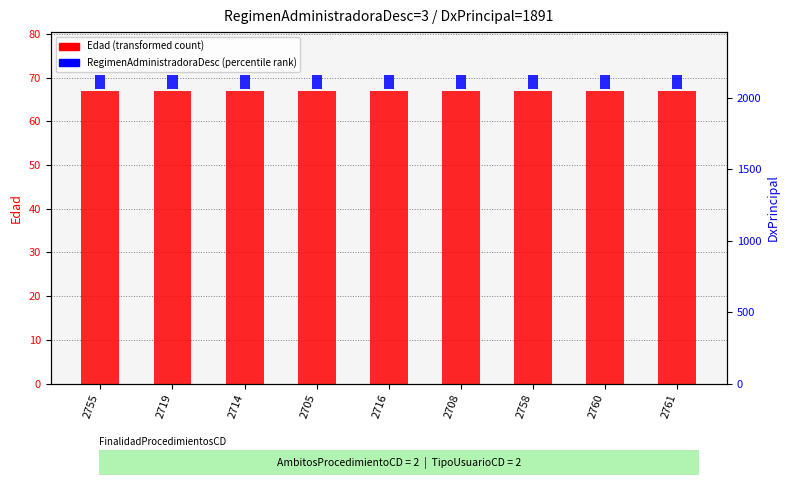

What is the difference between the highest and lowest values at 2705?

64